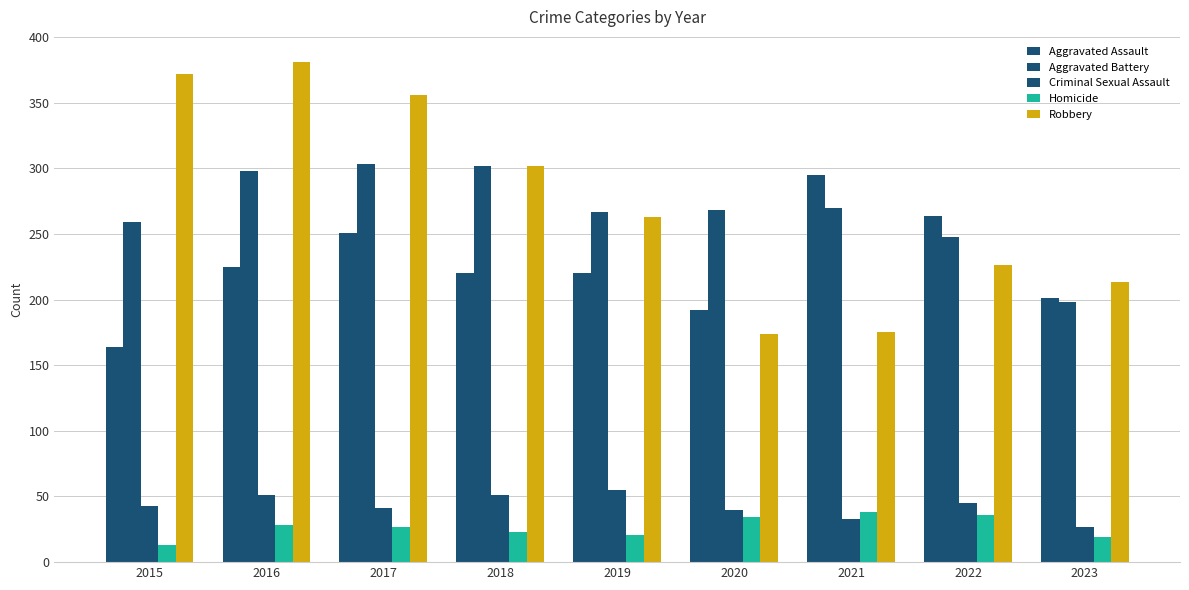

Which series has the largest total across all categories?

Robbery